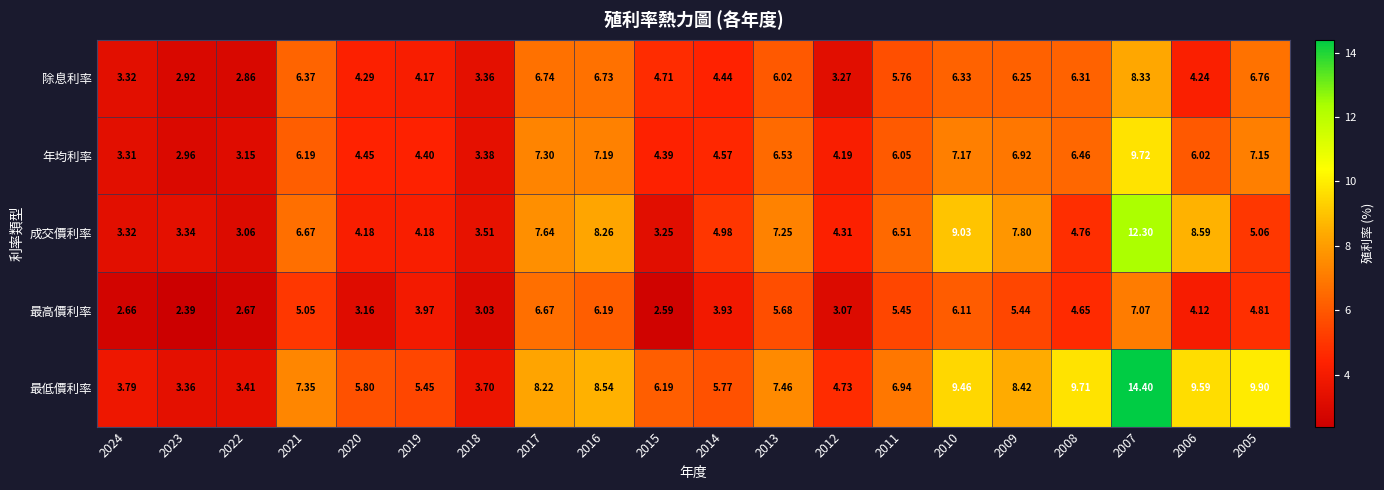

Is the value of 最高價利率 at 2015 greater than the value of 成交價利率 at 2008?

No